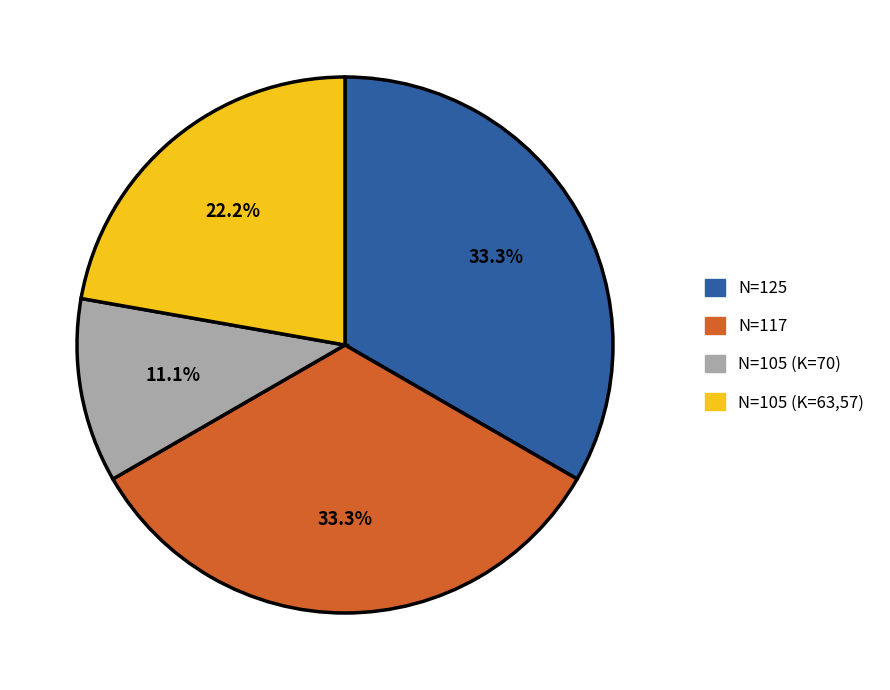

Is there any slice that represents more than half of the pie?

No